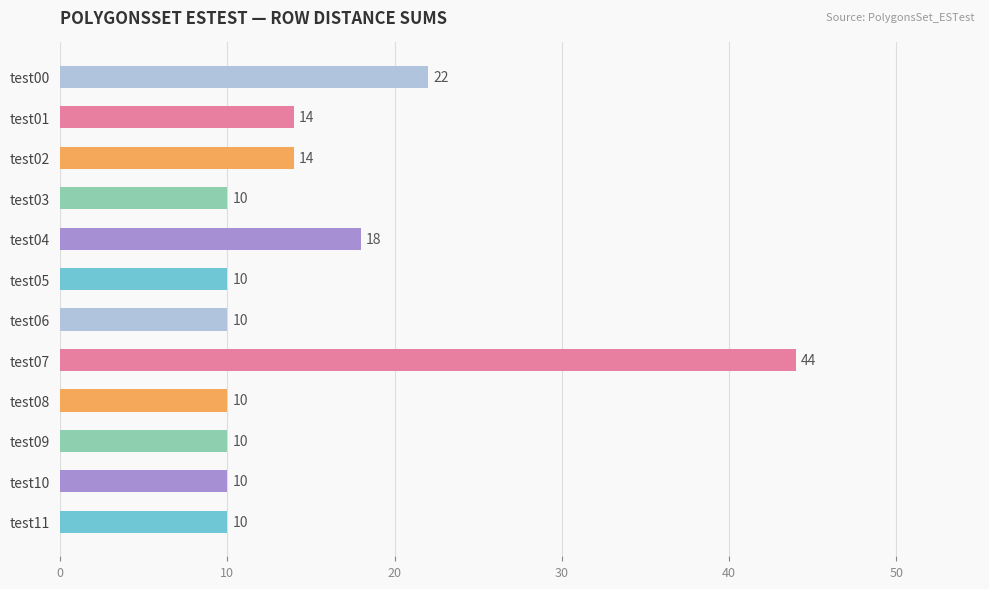

What is the smallest value displayed?

10